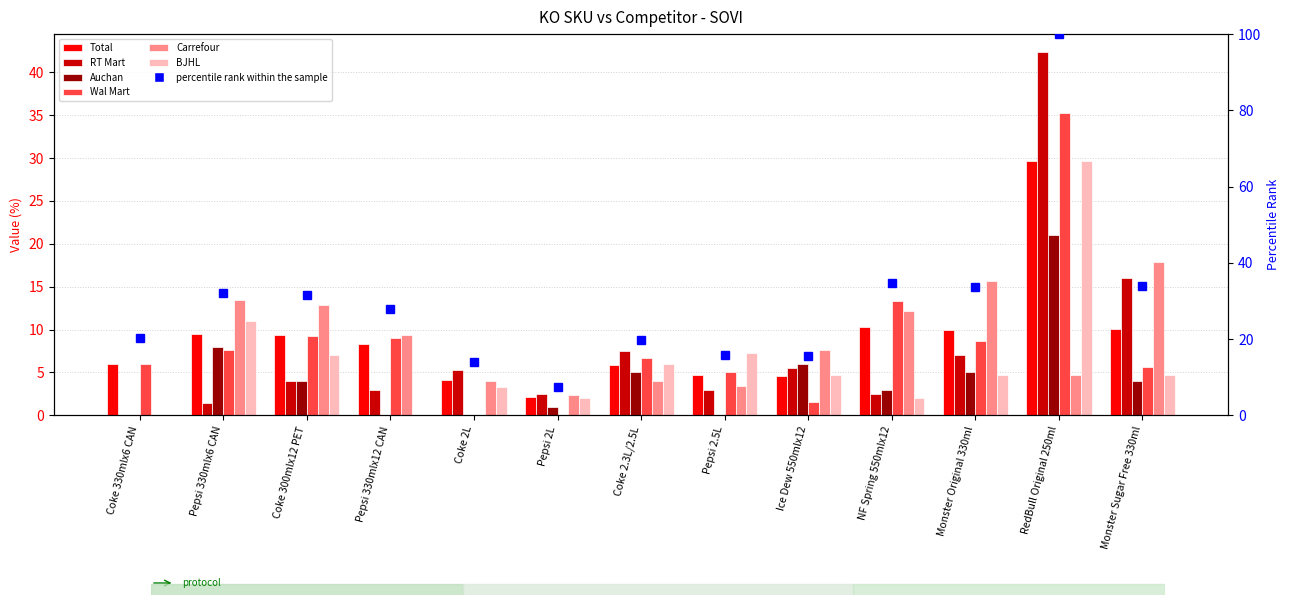

Between RedBull Original 250ml and Monster Sugar Free 330ml, which series saw the biggest shift?

Wal Mart